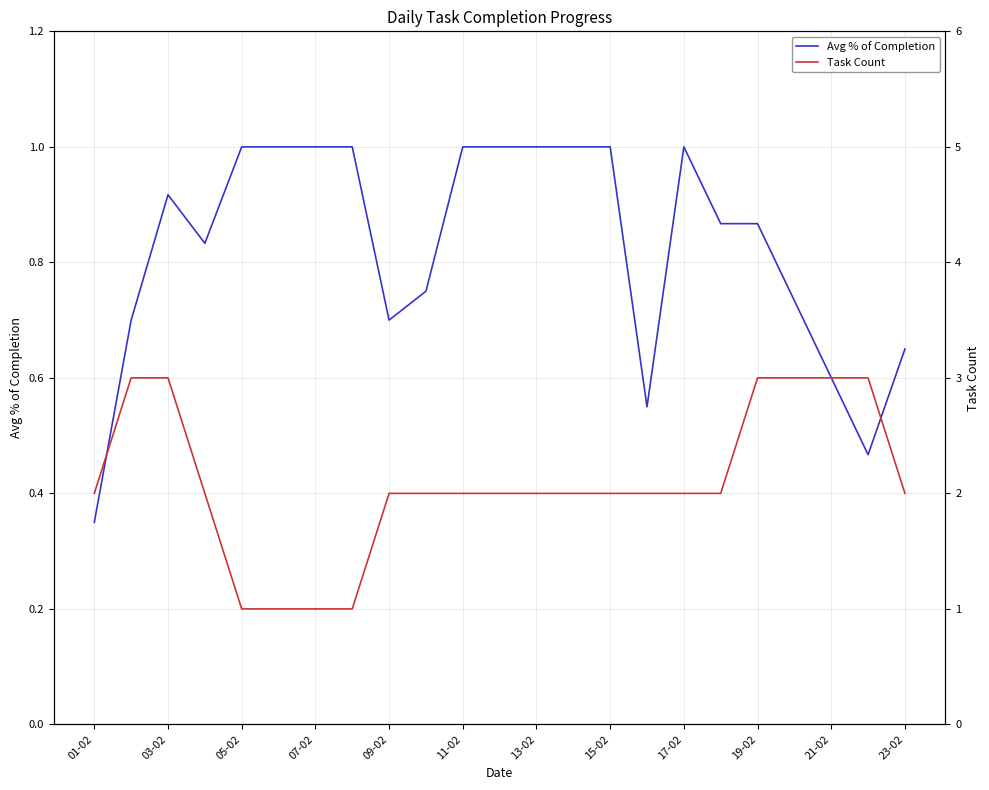

True or false: Avg % of Completion has a value of 1.0 at 17-02.

True